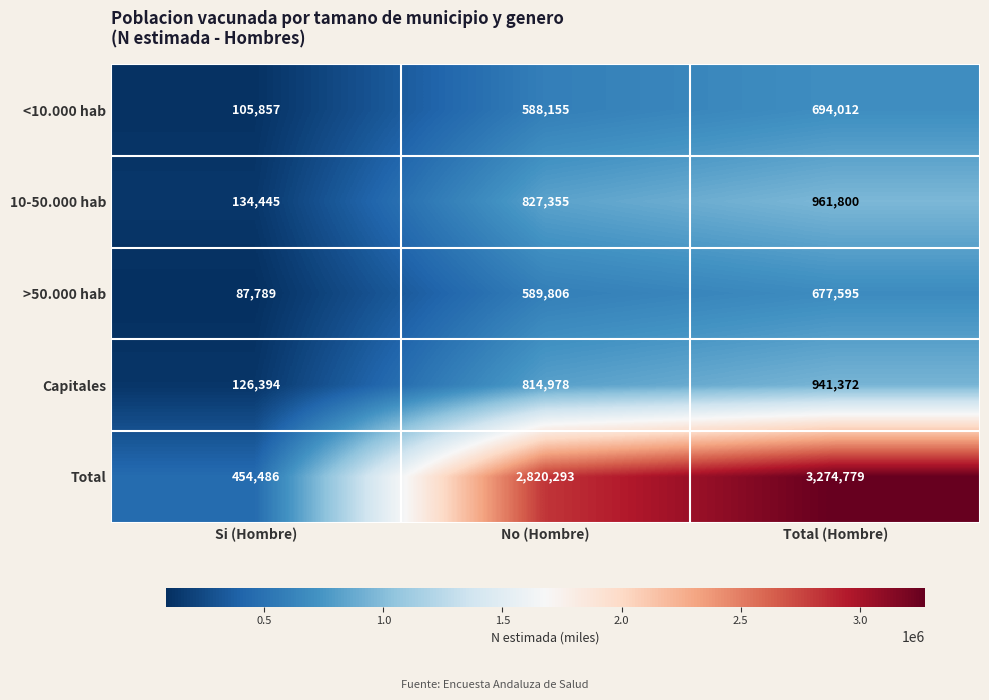

Reading left to right, list all the values displayed in this chart.

<10.000 hab: Si (Hombre)=105857	No (Hombre)=588155	Total (Hombre)=694012
10-50.000 hab: Si (Hombre)=134445	No (Hombre)=827355	Total (Hombre)=961800
>50.000 hab: Si (Hombre)=87789	No (Hombre)=589806	Total (Hombre)=677595
Capitales: Si (Hombre)=126394	No (Hombre)=814978	Total (Hombre)=941372
Total: Si (Hombre)=454486	No (Hombre)=2820293	Total (Hombre)=3274779